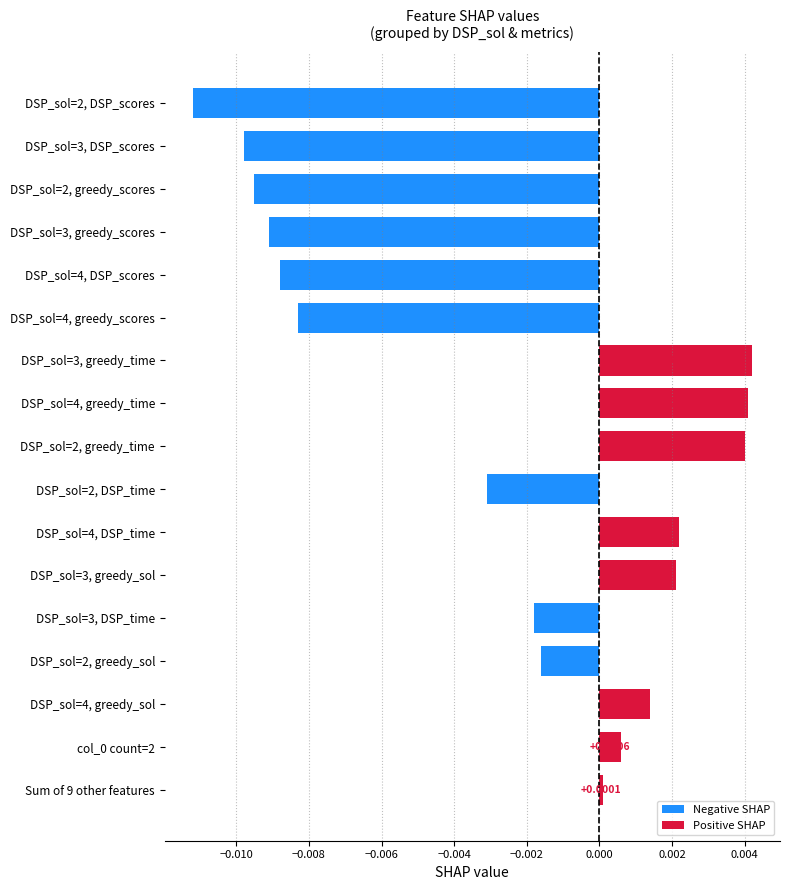

Which has a higher value, DSP_sol=3, greedy_scores or DSP_sol=3, greedy_sol?

DSP_sol=3, greedy_sol